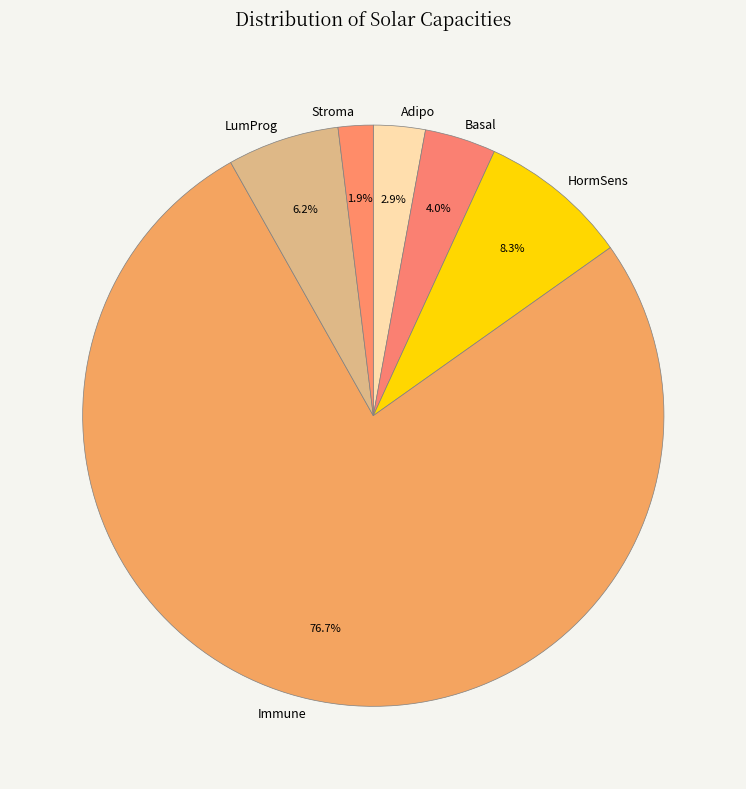

To the nearest percent, what portion does Basal represent?

4%